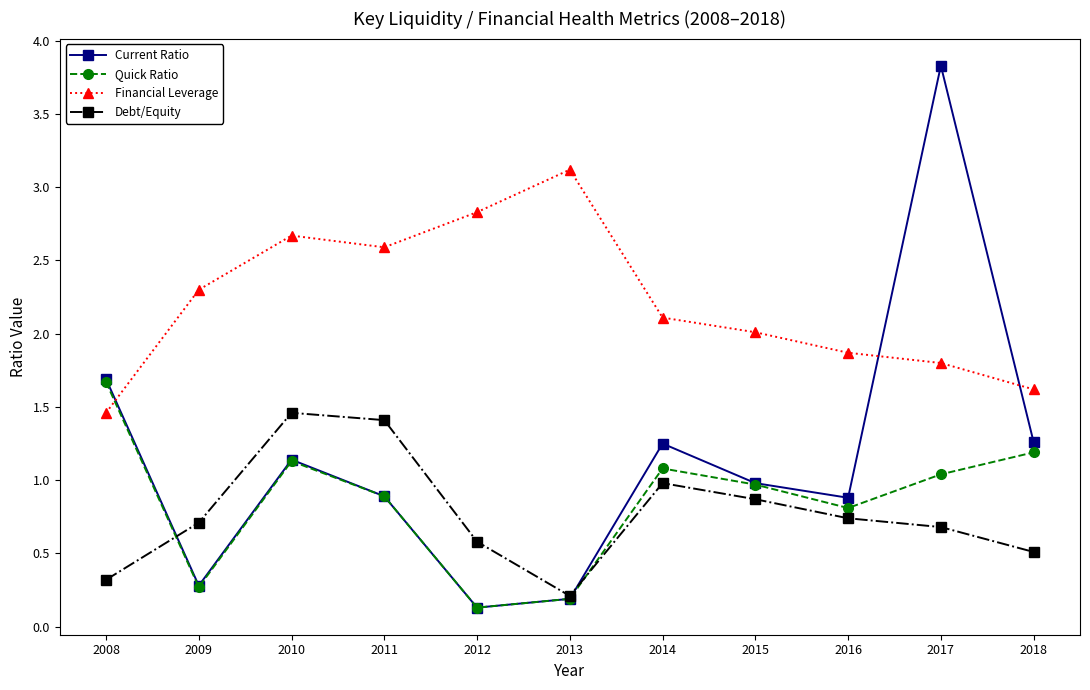

Is the value of Debt/Equity at 2008 greater than the value of Quick Ratio at 2016?

No